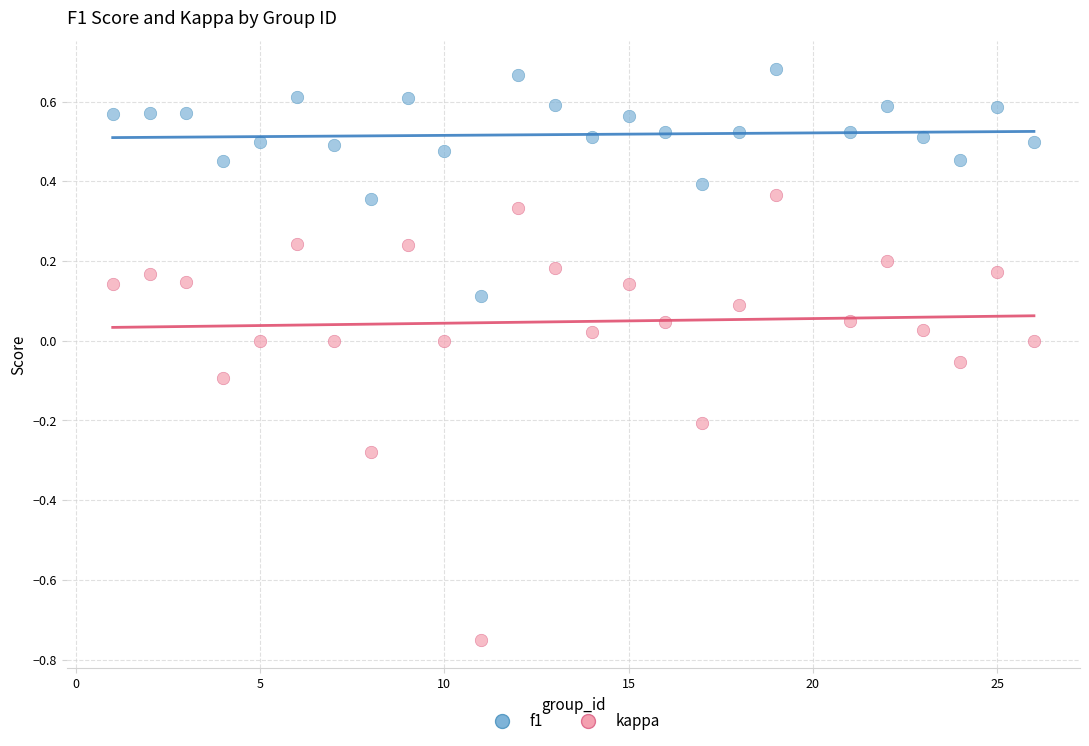

Across all data points, what is the range of Y values (max minus min)?

1.4